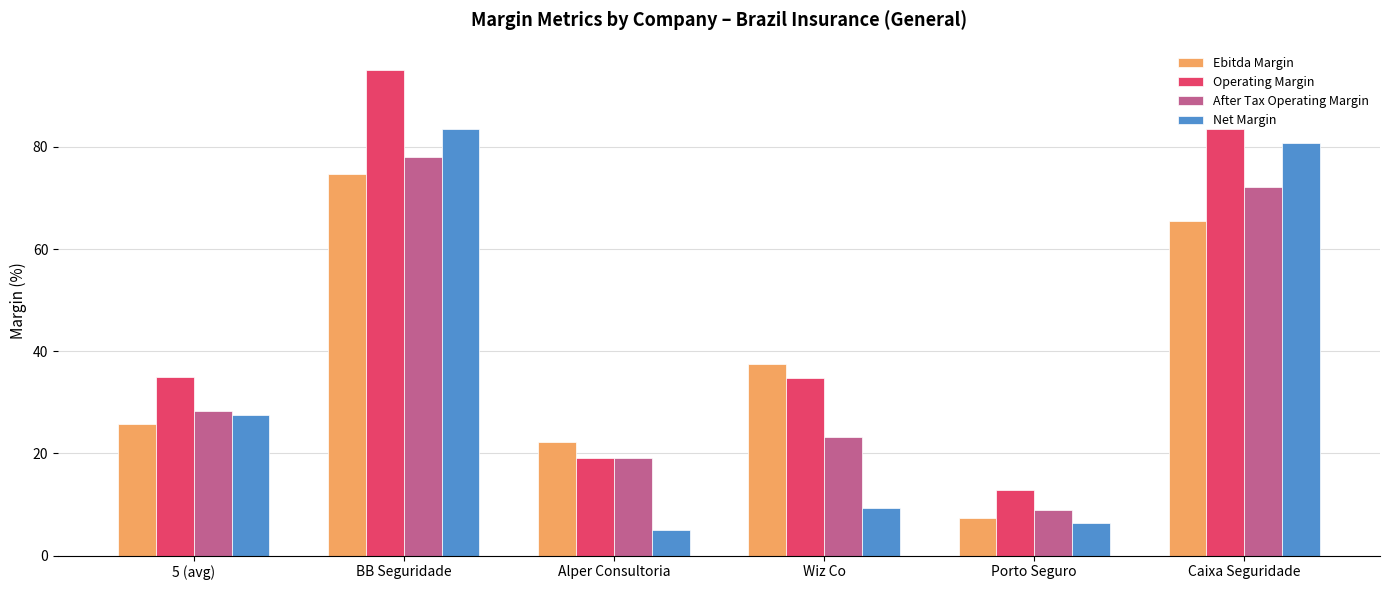

Are the bars grouped side by side (vs. stacked)?

Yes